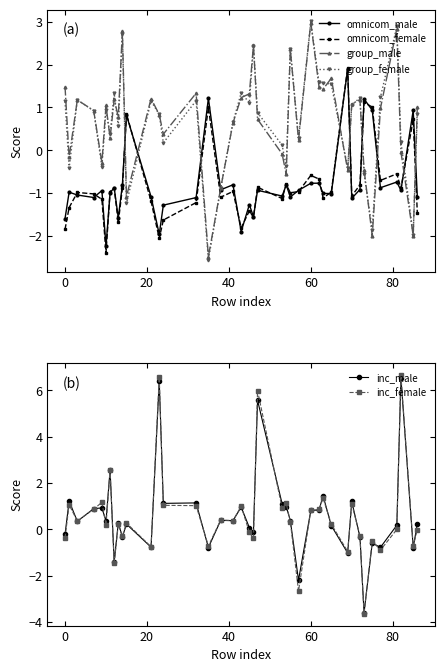

True or false: group_male has more than 0 points higher than both neighbors.

True